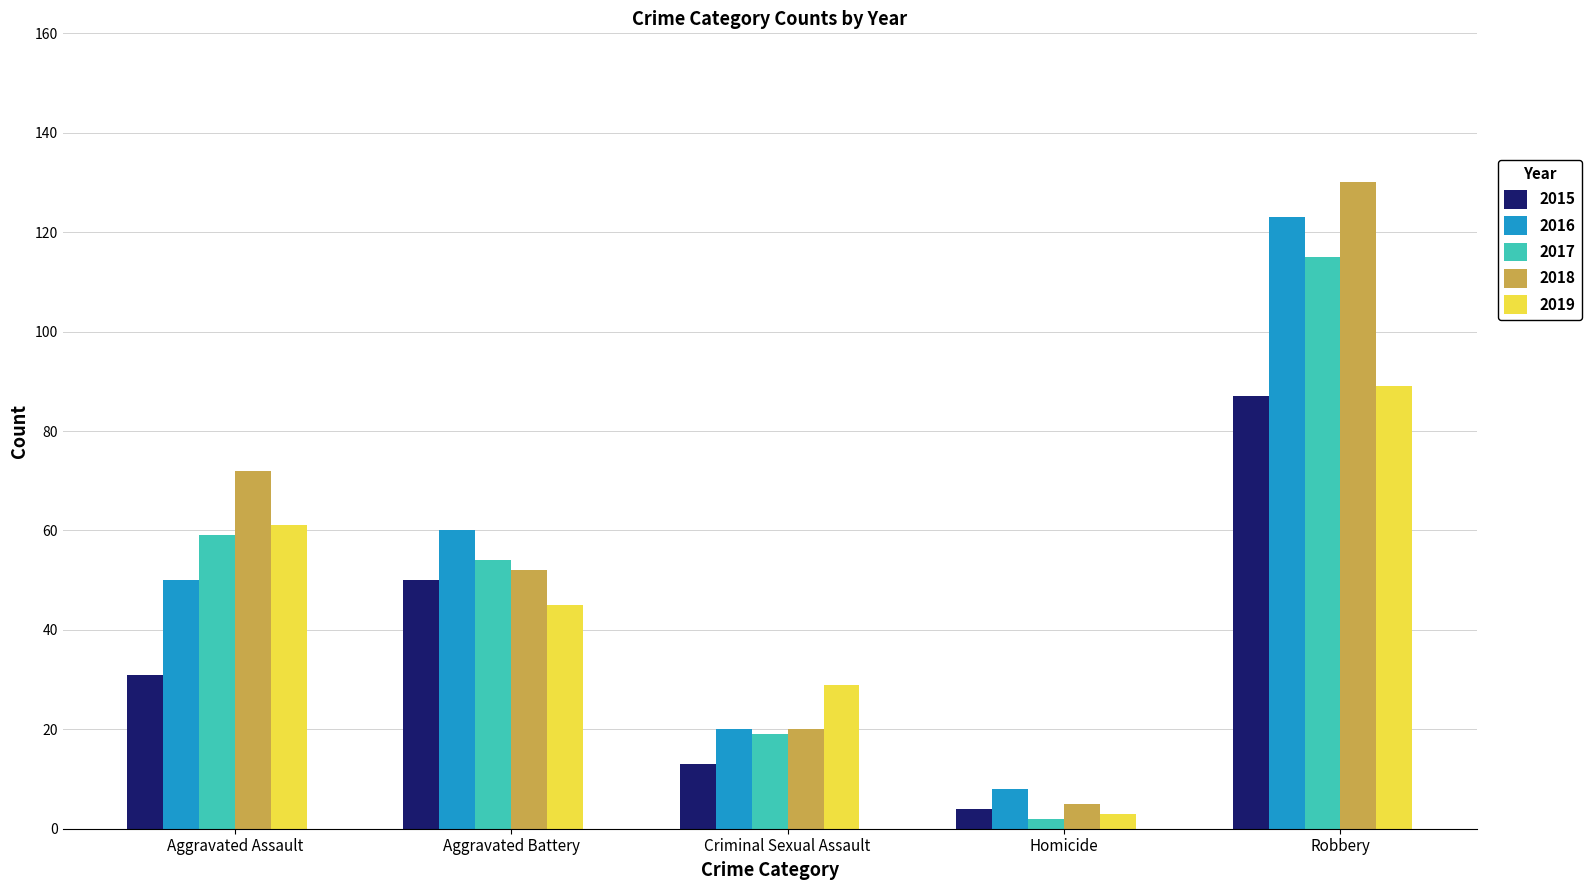

List the series in order of their peak value, highest first.

2018, 2016, 2017, 2019, 2015